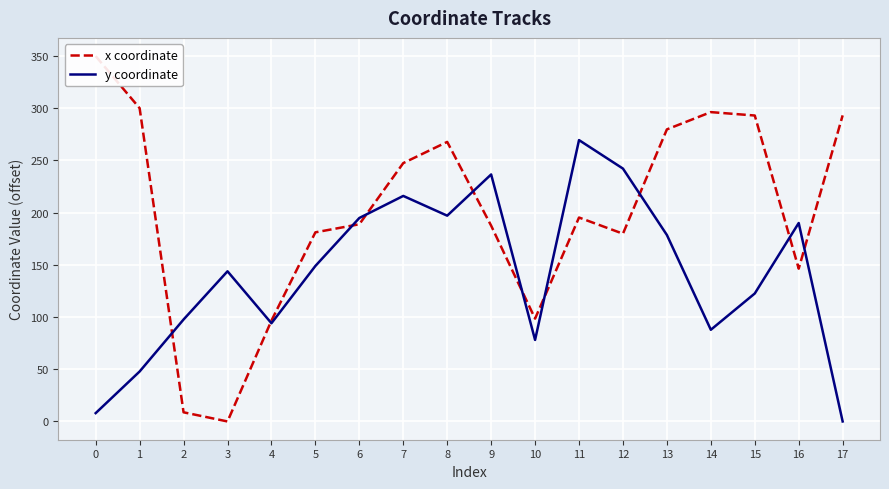

True or false: x coordinate and y coordinate intersect in this chart.

True